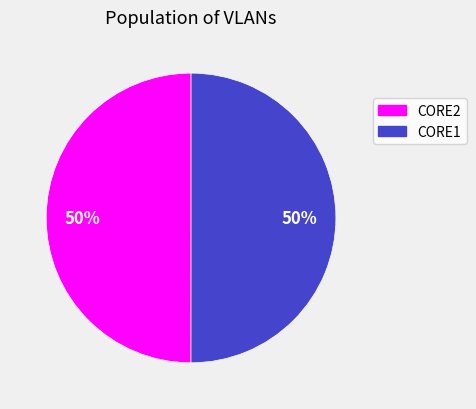

To the nearest percent, what is the average slice percentage?

50%